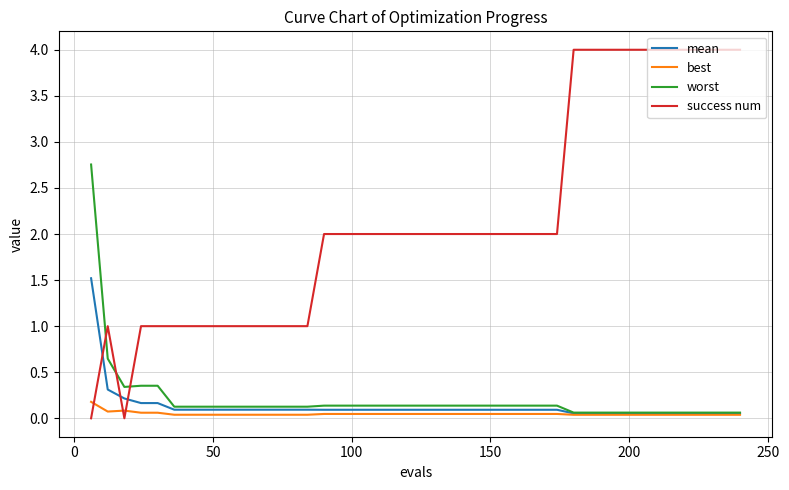

What is the average value of the worst series?

0.2